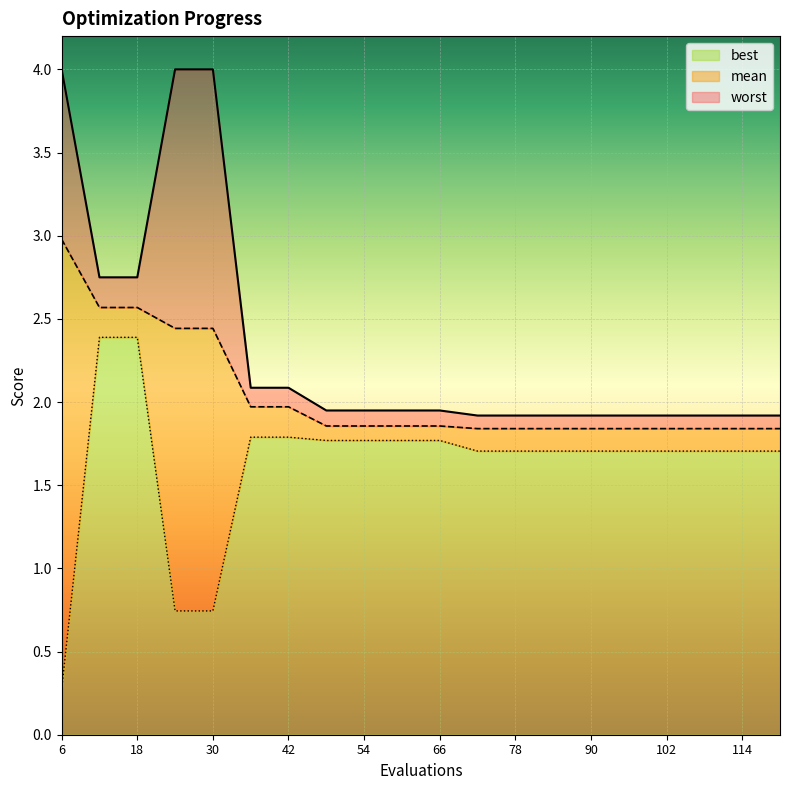

Reading right to left, list all the values displayed in this chart.

mean: 120=1.8	114=1.8	108=1.8	102=1.8	96=1.8	90=1.8	84=1.8	78=1.8	72=1.8	66=1.9	60=1.9	54=1.9	48=1.9	42=2.0	36=2.0	30=2.4	24=2.4	18=2.6	12=2.6	6=3.0
best: 120=1.7	114=1.7	108=1.7	102=1.7	96=1.7	90=1.7	84=1.7	78=1.7	72=1.7	66=1.8	60=1.8	54=1.8	48=1.8	42=1.8	36=1.8	30=0.7	24=0.7	18=2.4	12=2.4	6=0.3
worst: 120=1.9	114=1.9	108=1.9	102=1.9	96=1.9	90=1.9	84=1.9	78=1.9	72=1.9	66=1.9	60=1.9	54=1.9	48=1.9	42=2.1	36=2.1	30=4.0	24=4.0	18=2.7	12=2.7	6=4.0